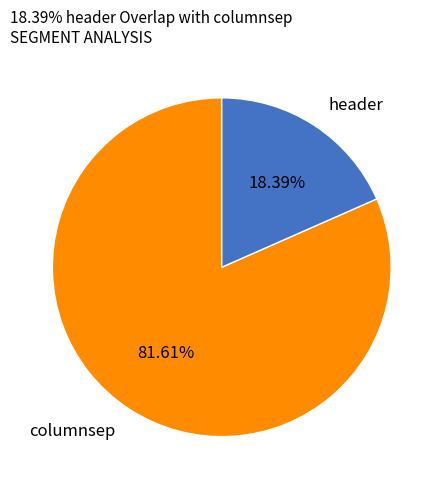

To the nearest percent, what percentage of the pie is columnsep?

82%